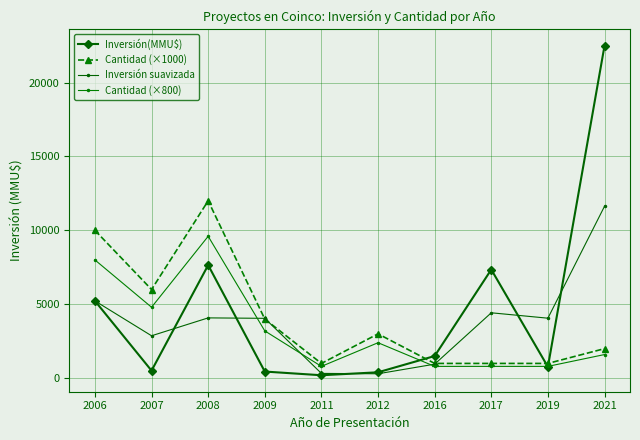

Where is Cantidad (×800) nearest to the value 5200?

2007